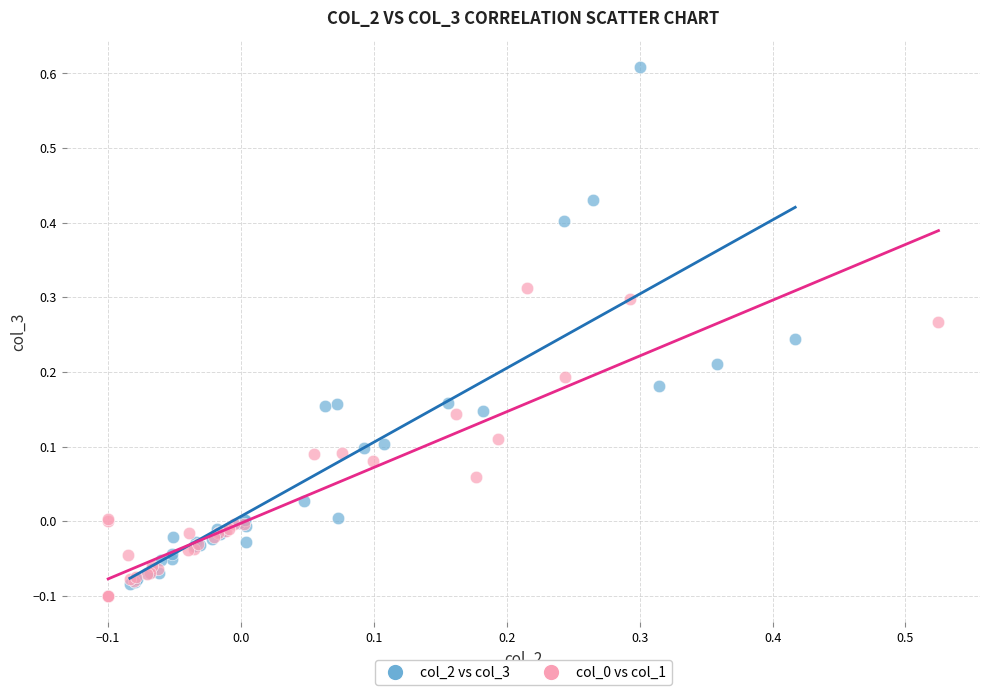

Which series contains the highest Y value?

col_2 vs col_3